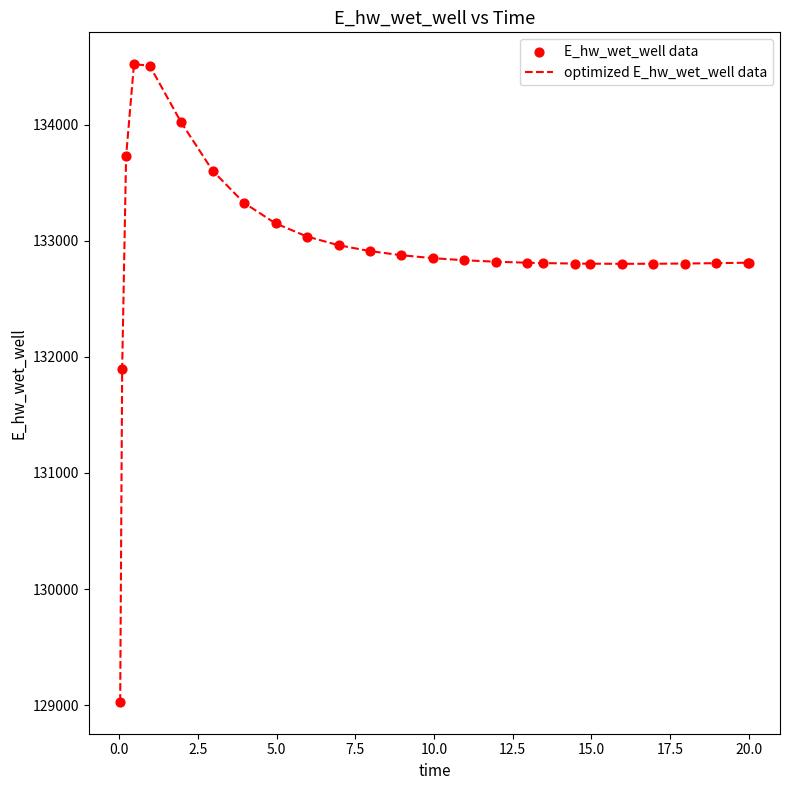

What is the smallest value displayed?

129029.8